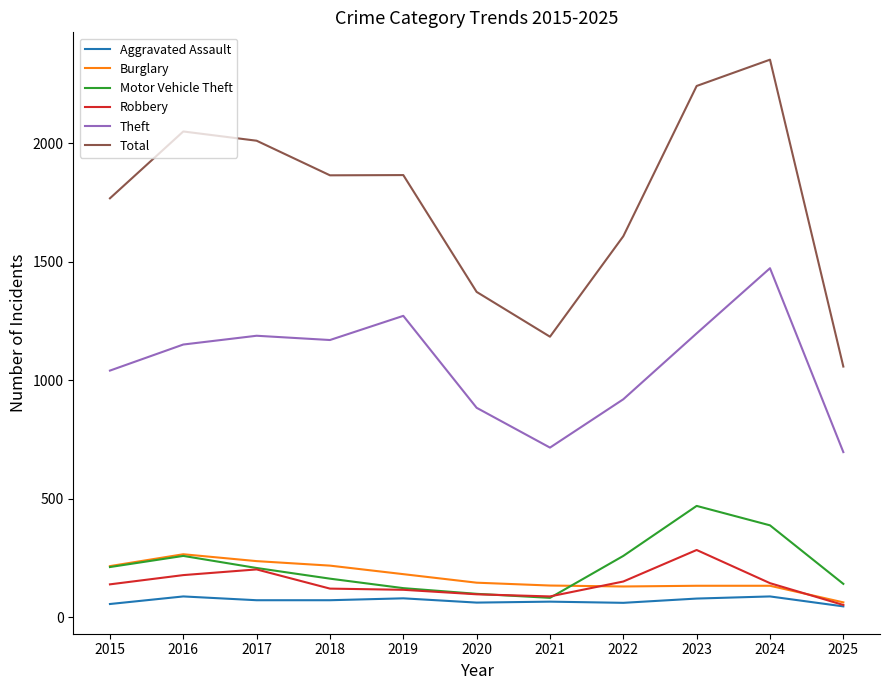

Which series has the largest range (max minus min)?

Total